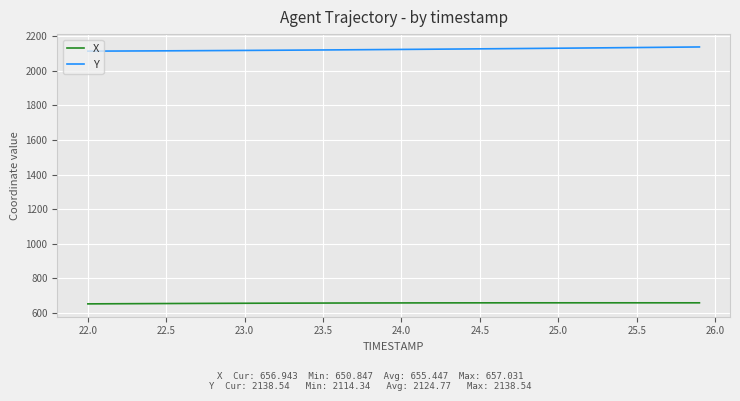

What is the sum of all Y values?

84990.9